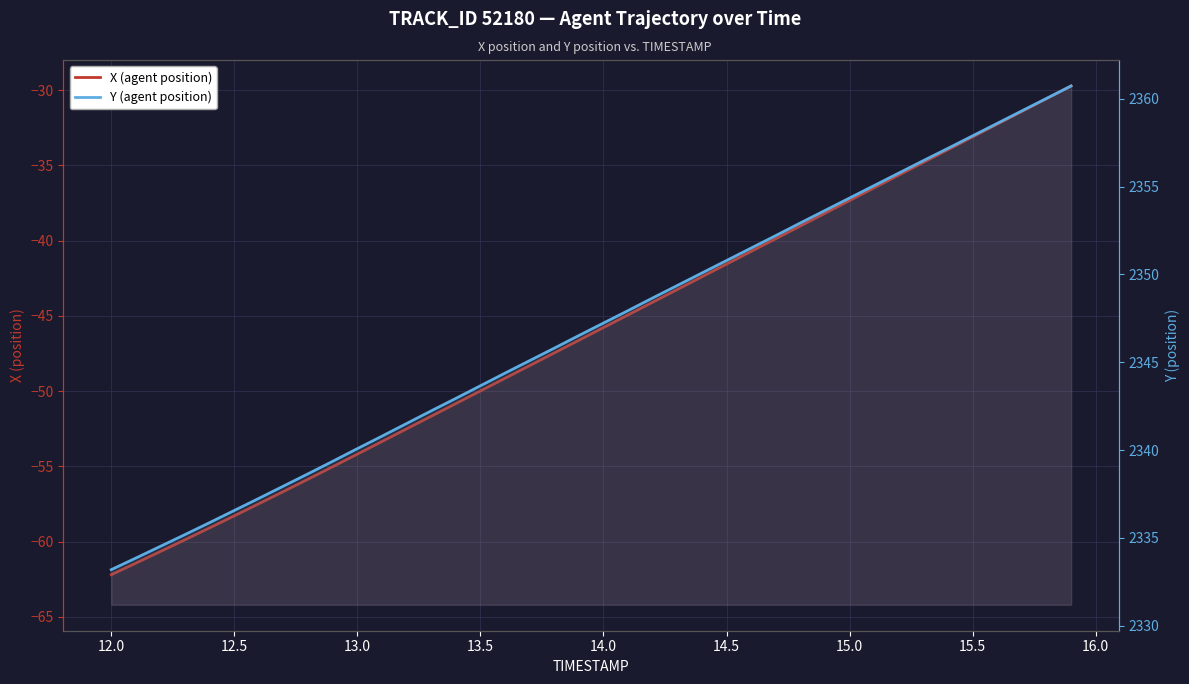

True or false: Y (agent position) and X (agent position) intersect in this chart.

False